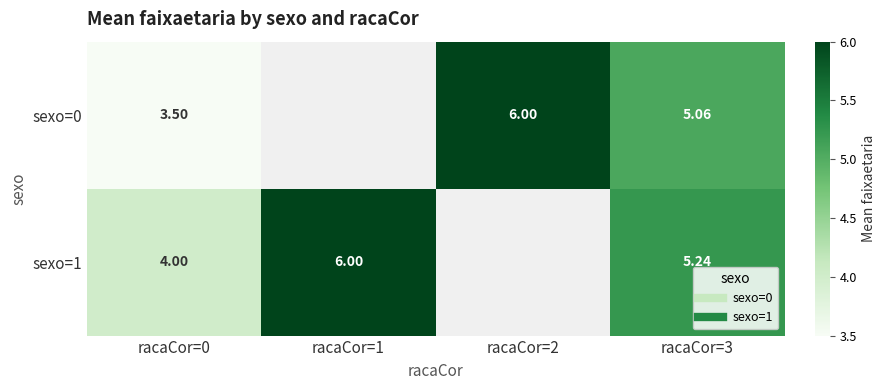

Which series changed the most between racaCor=0 and racaCor=2?

sexo=0